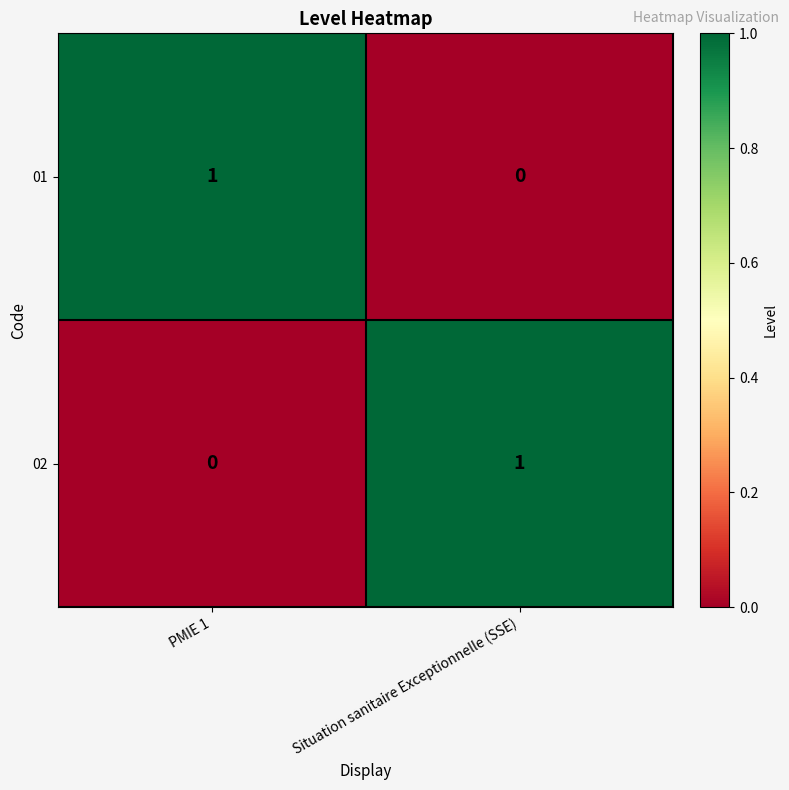

How many distinct data groups are displayed?

2